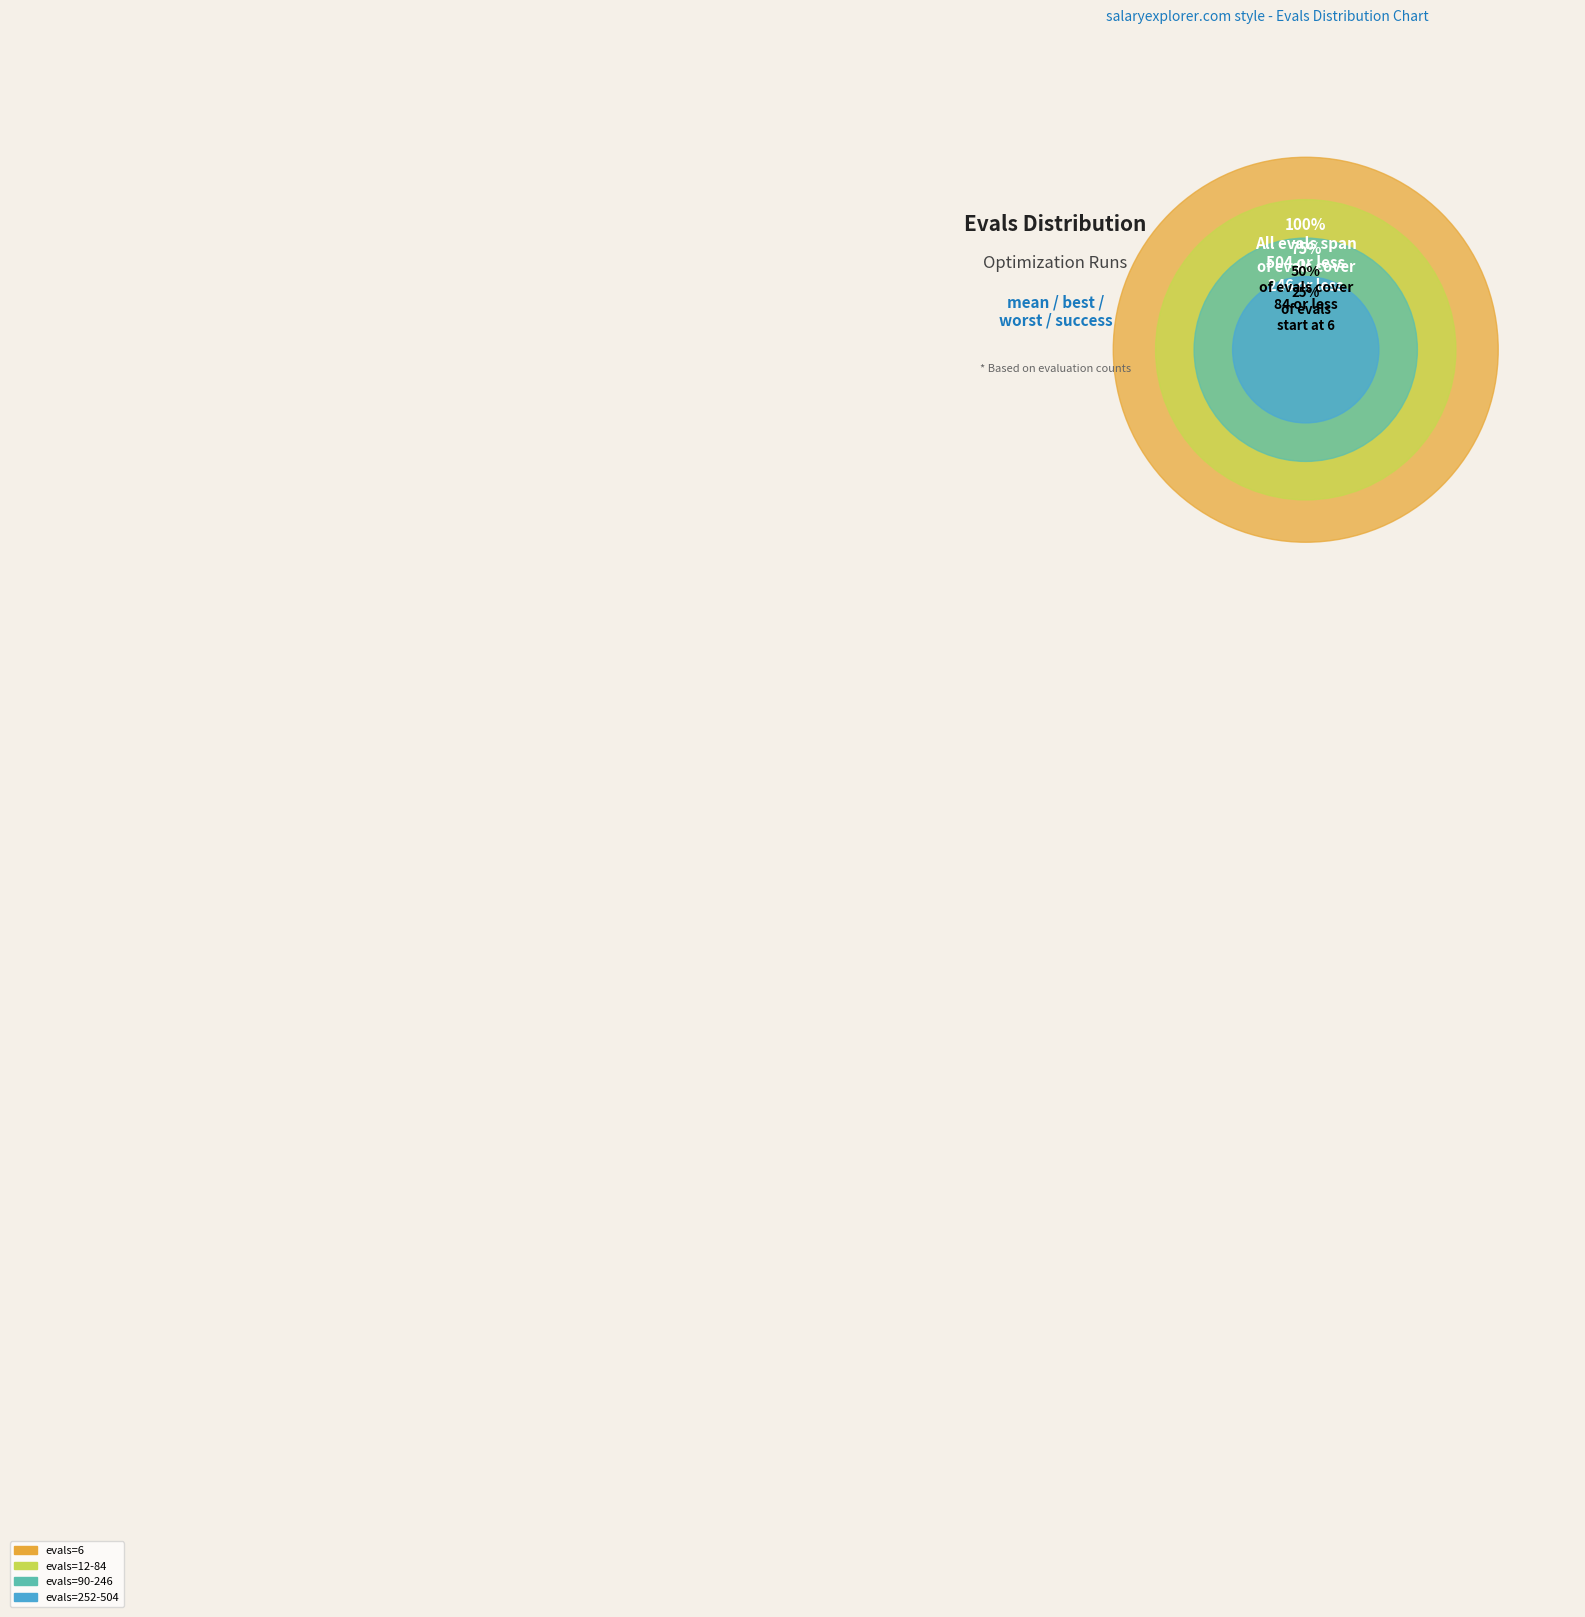

To the nearest percent, what is the combined percentage of evals=12-84 and evals=252-504?

70%